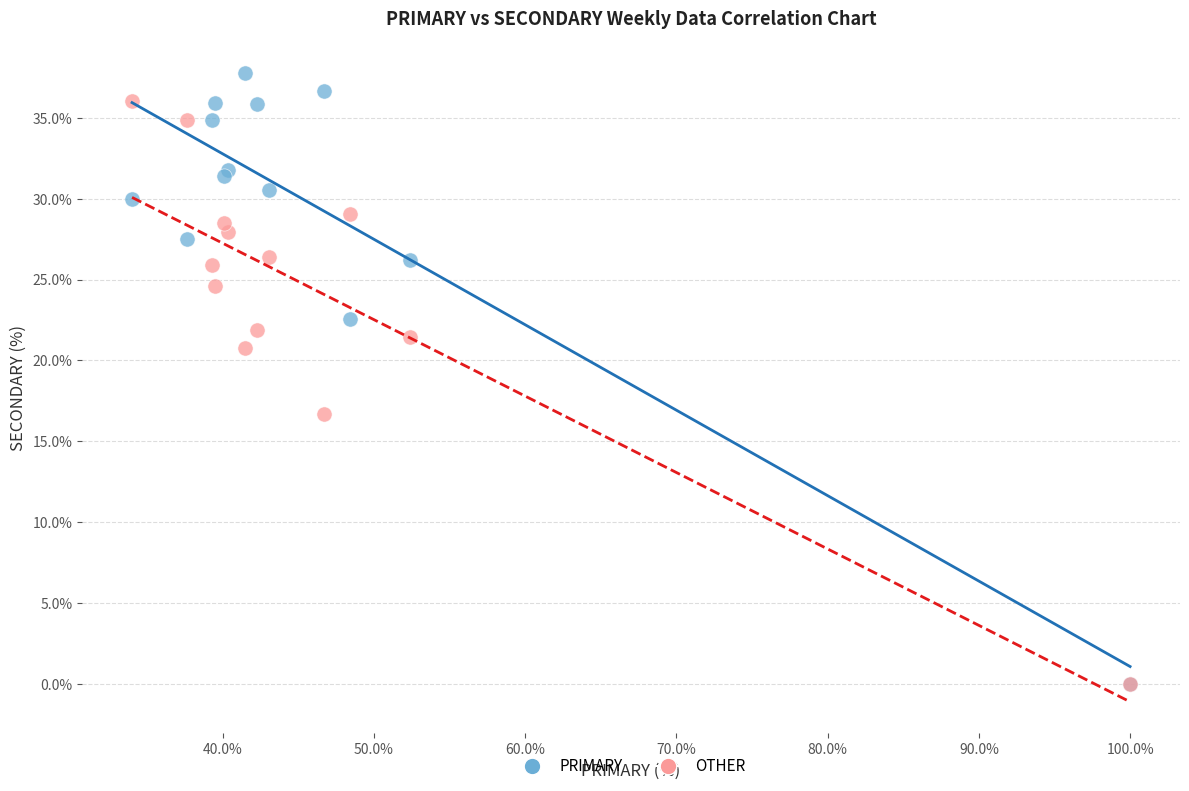

Across all series, what Y value is closest to 18?

16.7